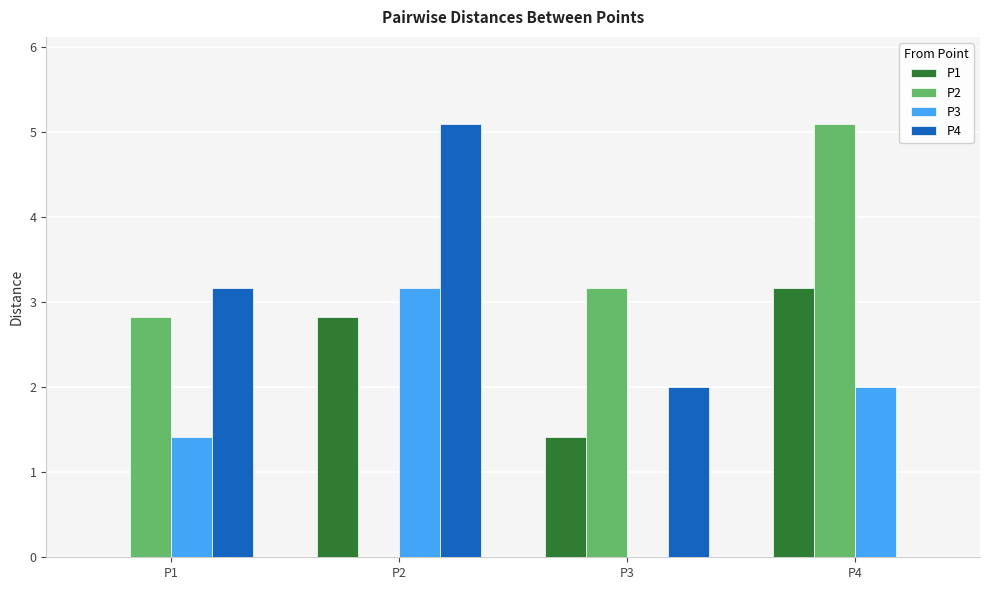

Reading right to left, transcribe all the data shown in this chart.

P1: P4=3.2	P3=1.4	P2=2.8	P1=0.0
P2: P4=5.1	P3=3.2	P2=0.0	P1=2.8
P3: P4=2.0	P3=0.0	P2=3.2	P1=1.4
P4: P4=0.0	P3=2.0	P2=5.1	P1=3.2